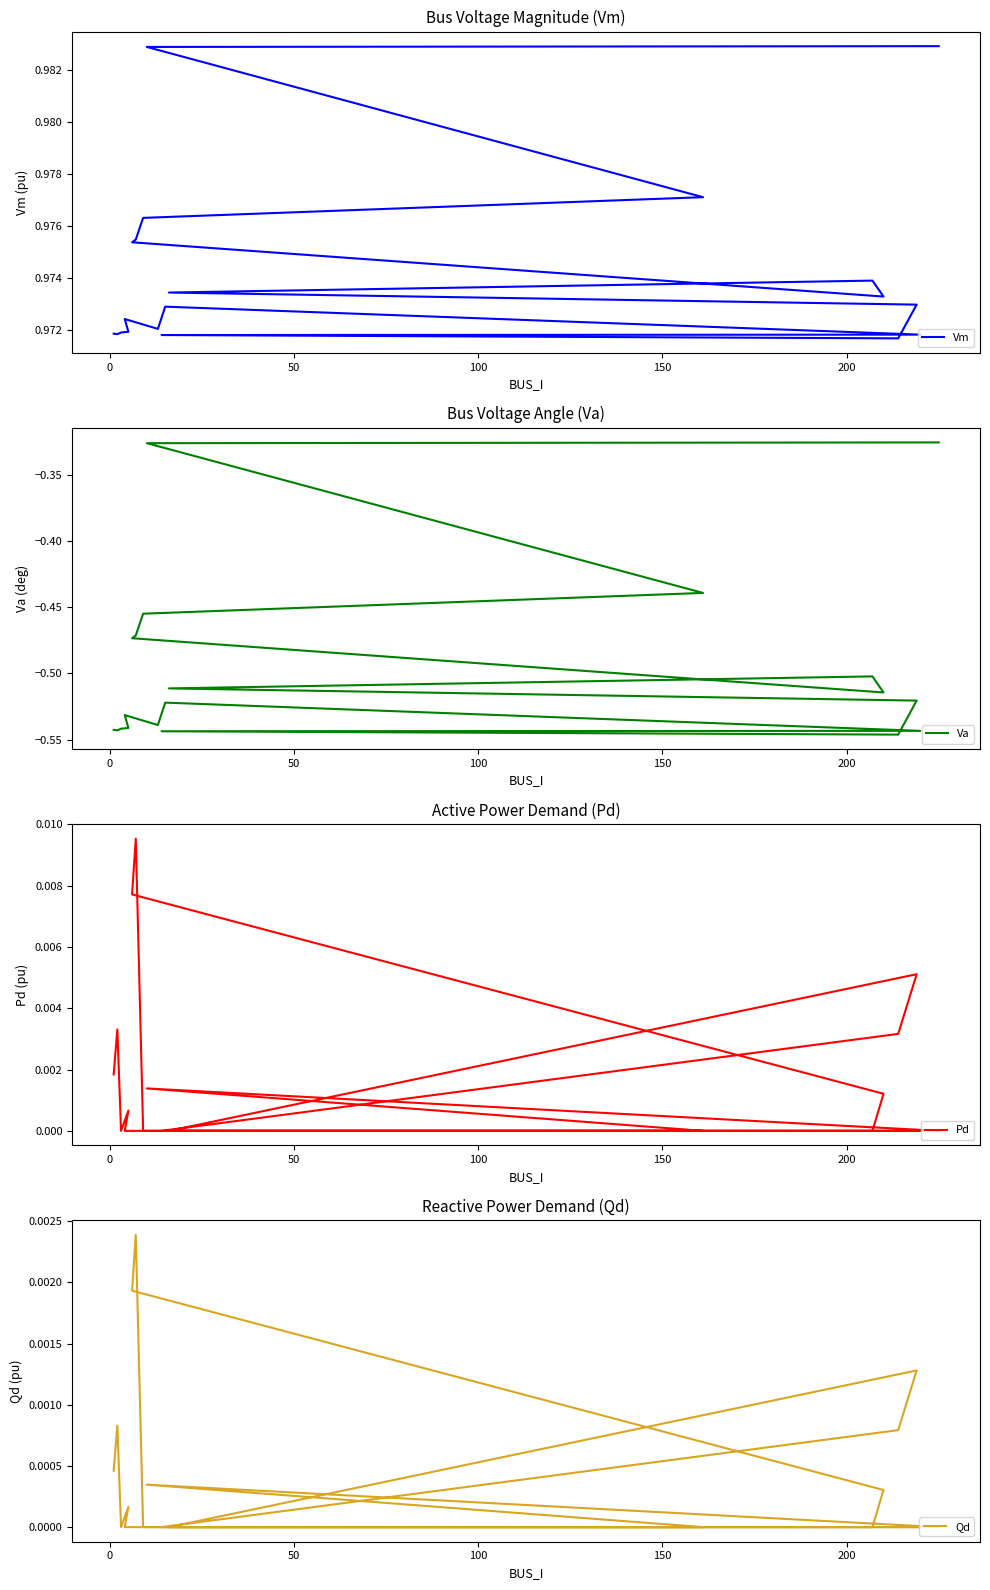

Is it true that Va equals -0.9 at 100?

False